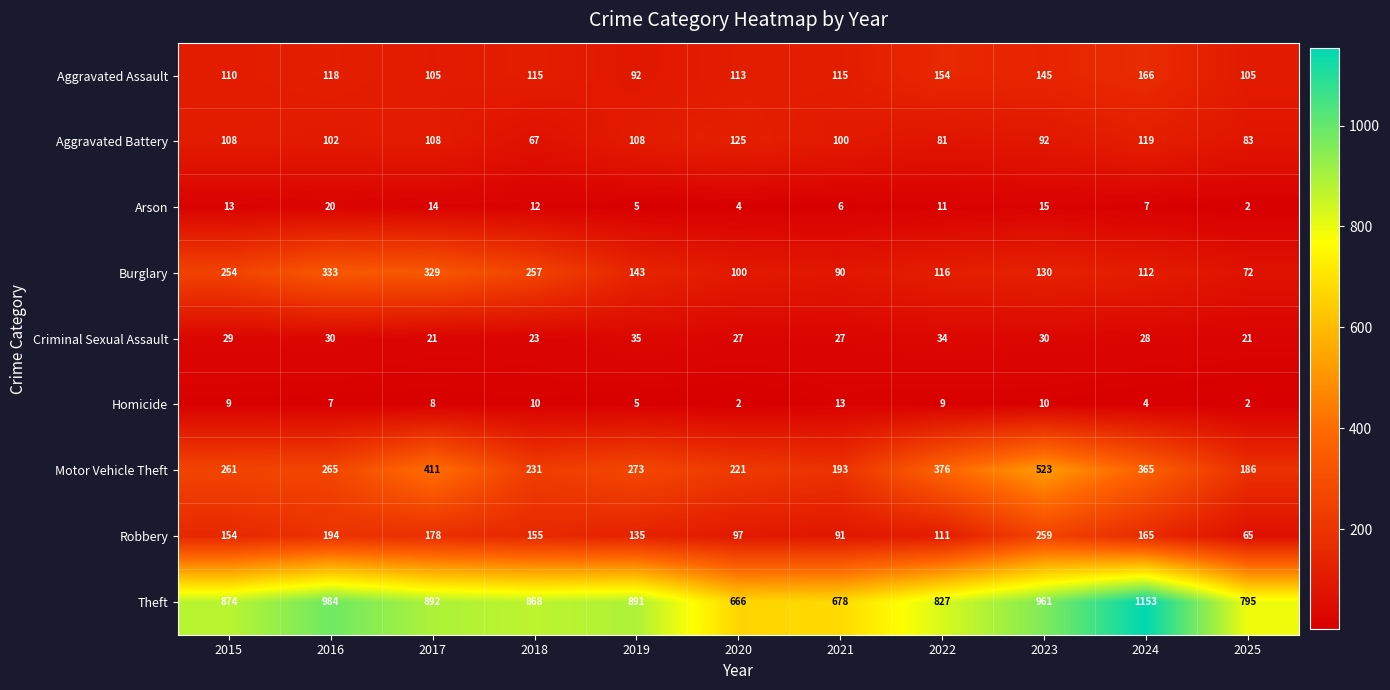

Rank the series at 2015 from lowest to highest value.

Homicide, Arson, Criminal Sexual Assault, Aggravated Battery, Aggravated Assault, Robbery, Burglary, Motor Vehicle Theft, Theft